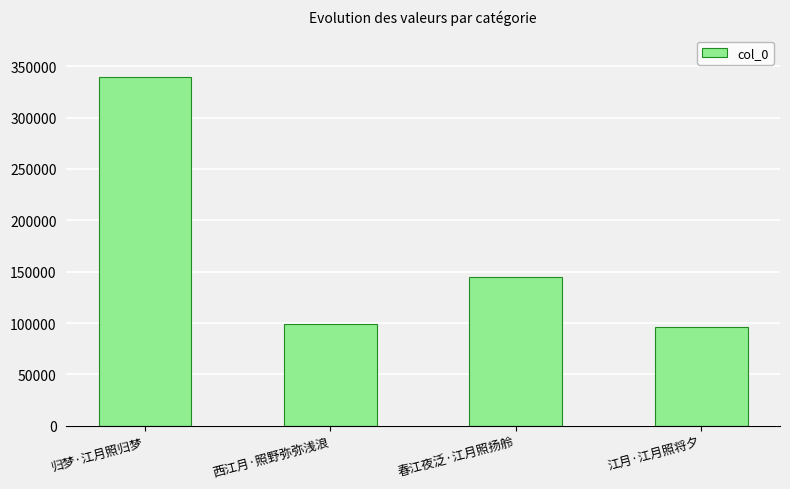

What is the approximate value at 归梦·江月照归梦, to the nearest 50?

339100